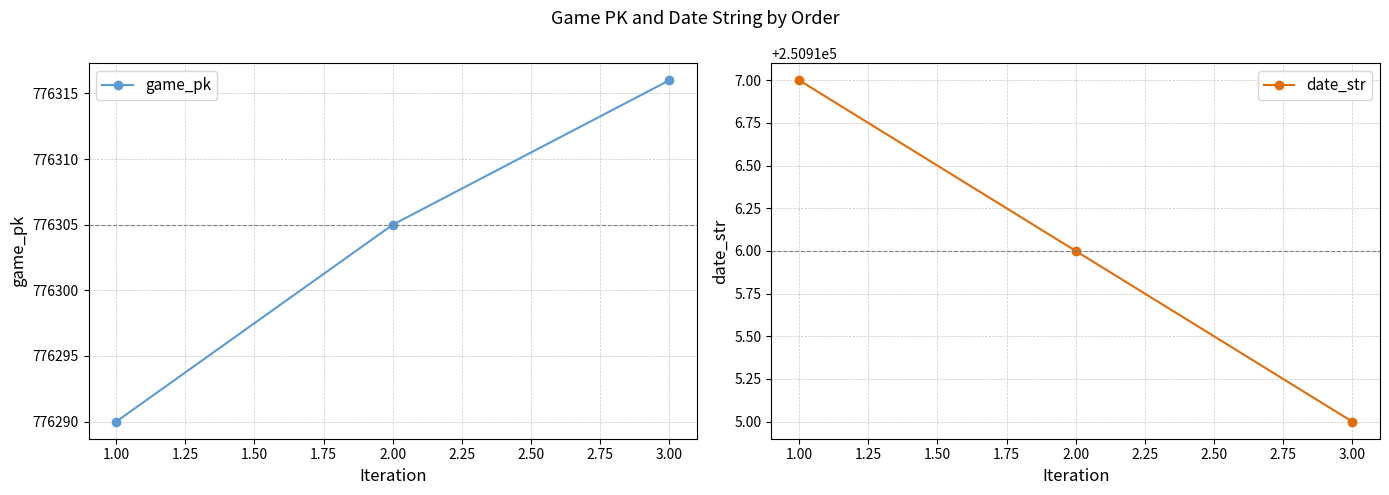

What are all the series names shown in the legend?

game_pk, date_str